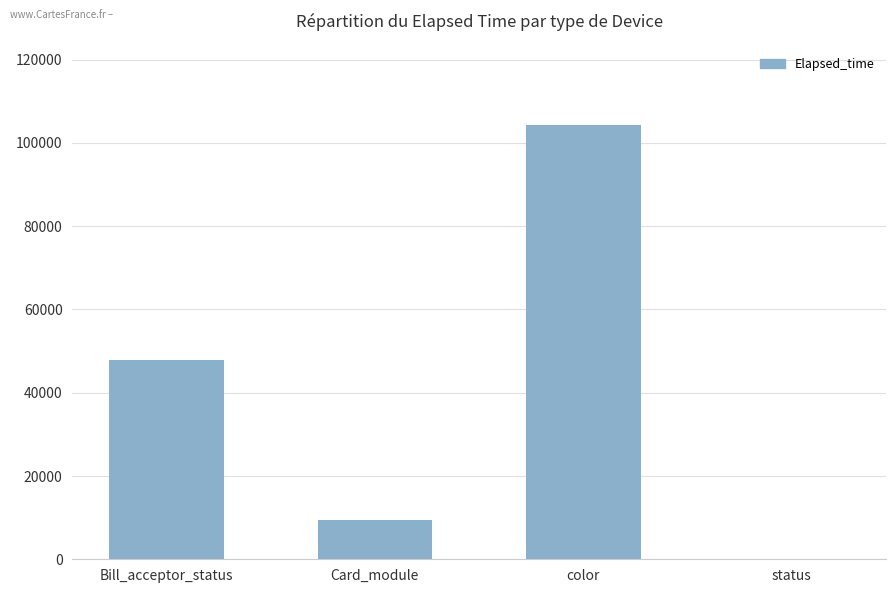

Approximately how many times larger is the value at color compared to Card_module?

11.0